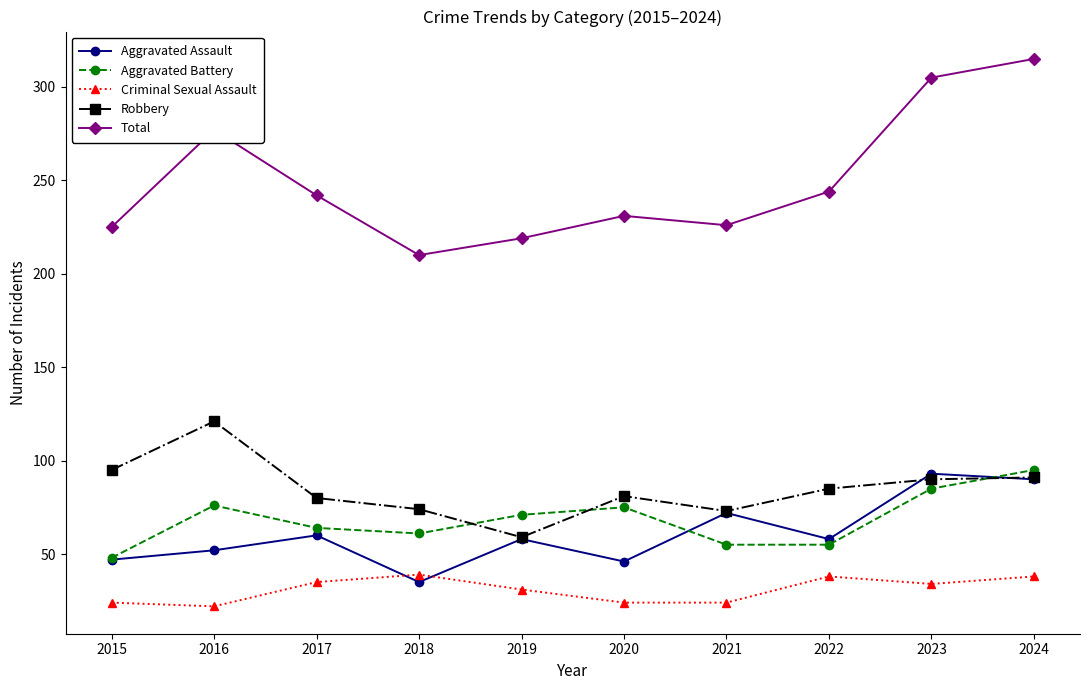

Where does the Total series first go above 242?

2016